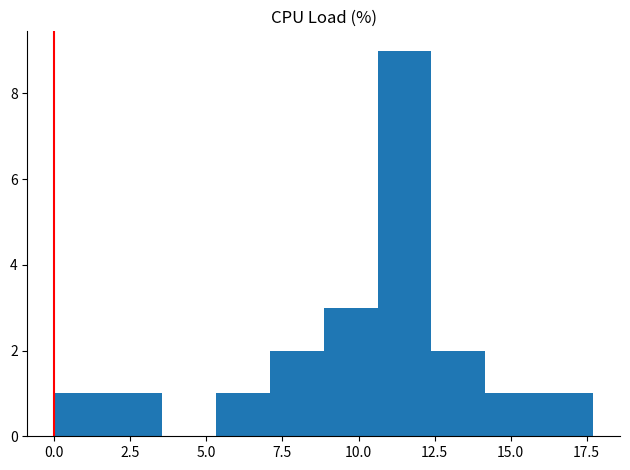

Around what value on the x-axis is the tallest bar? Give the approximate position of its centre, as read against the axis.

11.5